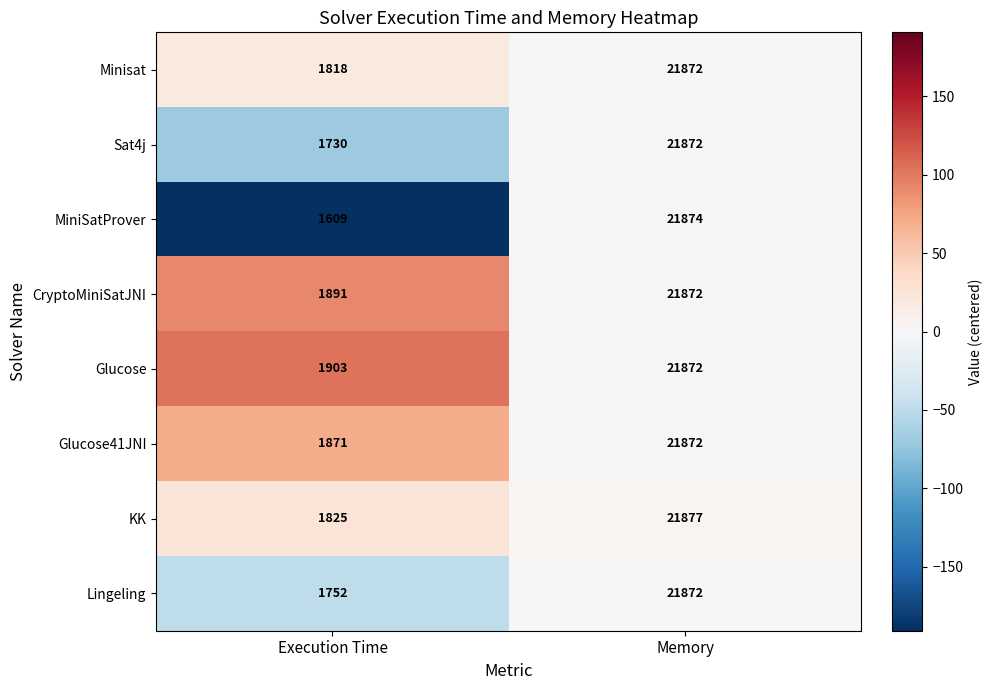

What is the sum of all Sat4j values?

23602